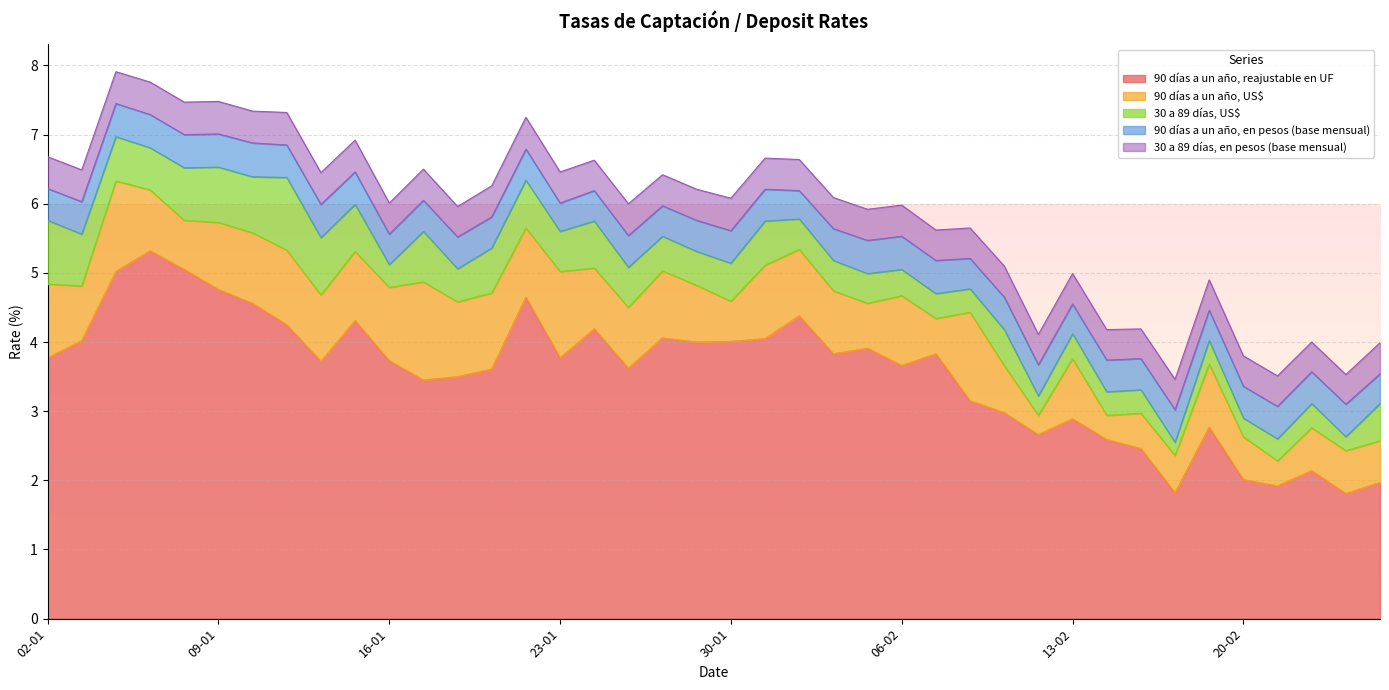

How many lines are shown in the chart?

5